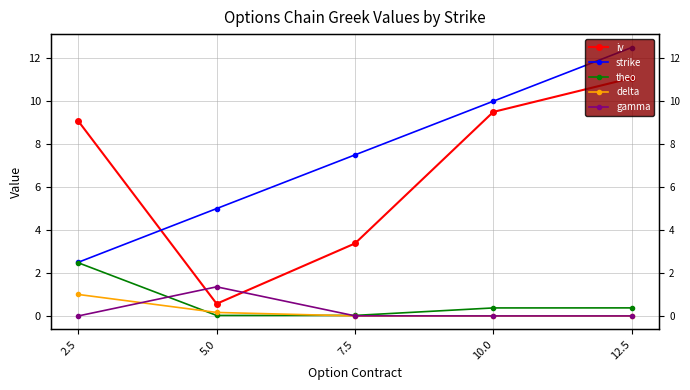

What is the greatest value displayed?

12.5